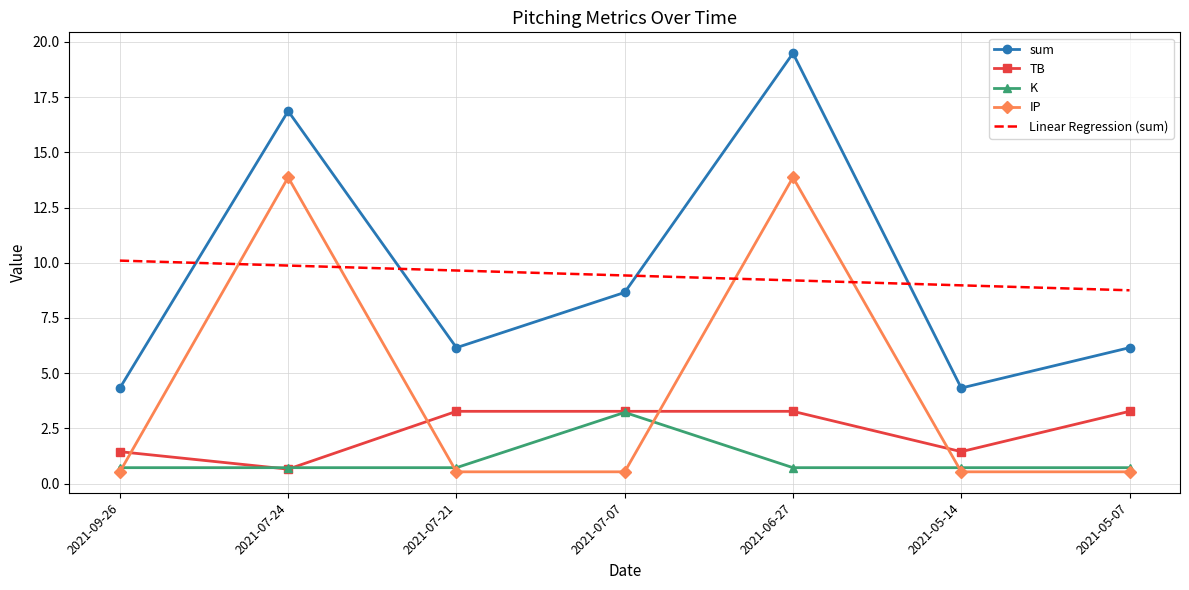

Is the value of K at 2021-07-07 greater than the value of TB at 2021-05-14?

Yes